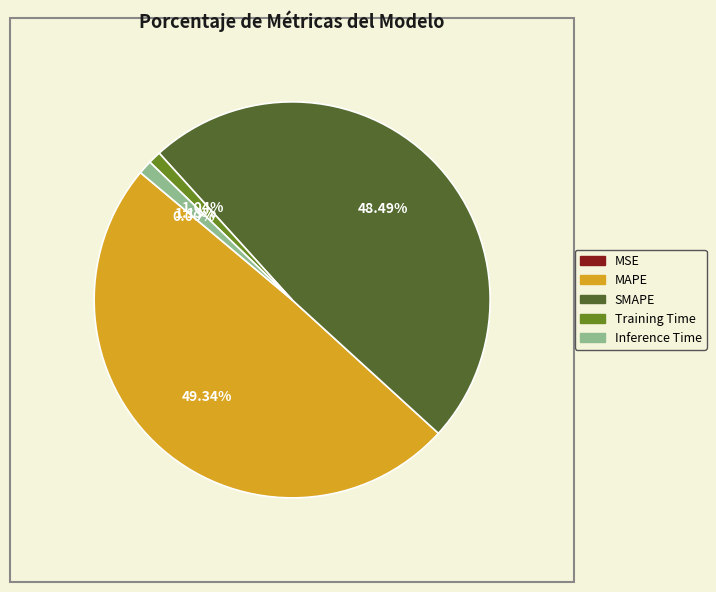

What is the largest slice in the pie chart?

MAPE